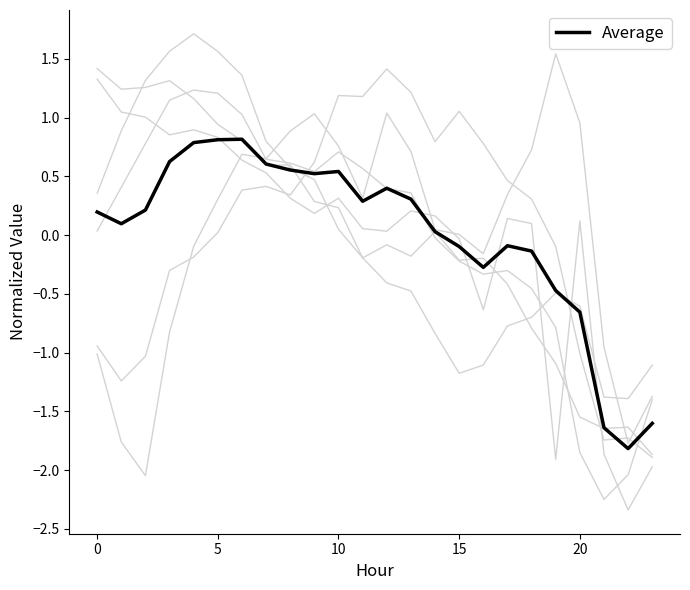

The value of ATT8 at 4 is 0.9. True or false?

True